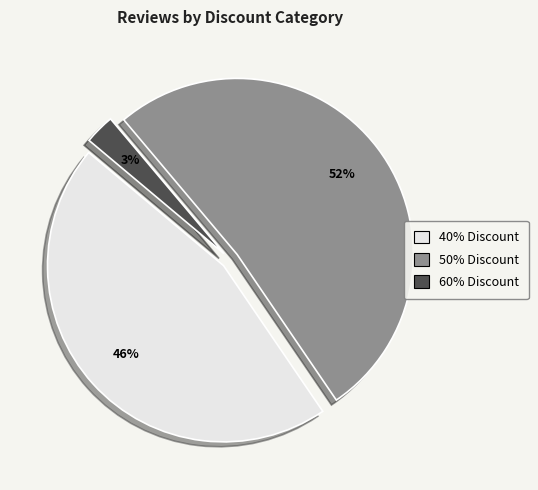

To the nearest percent, what is the average slice percentage?

33%